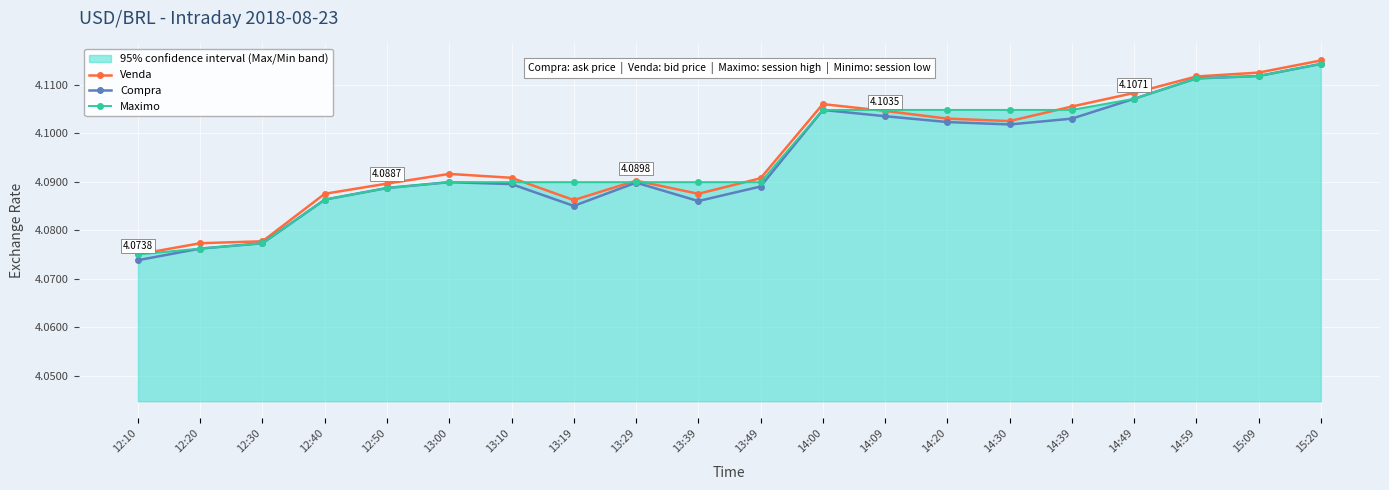

How many distinct data groups are displayed?

3